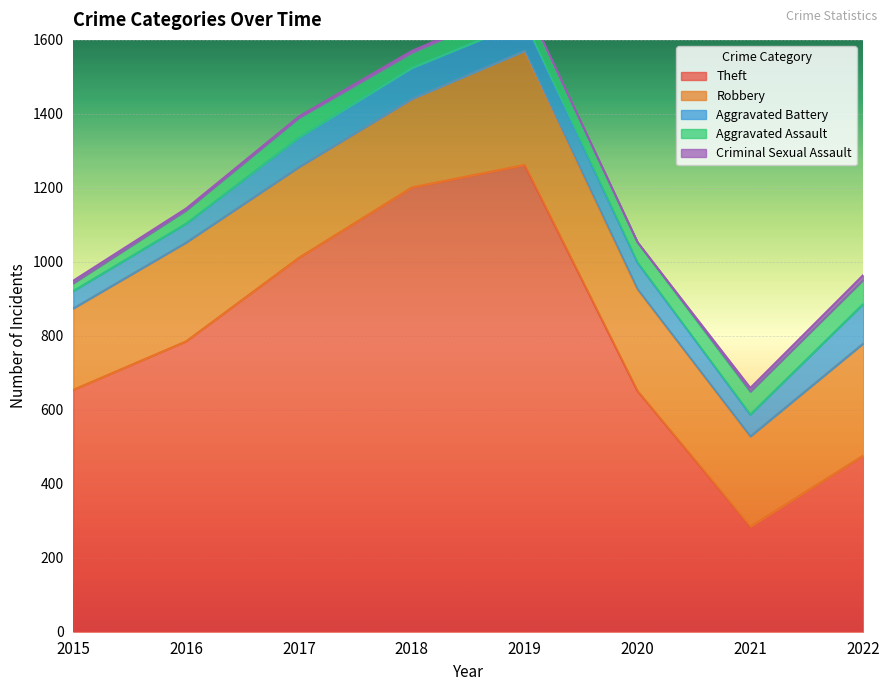

What is the value of the Aggravated Assault point at the 1st from the left?

21